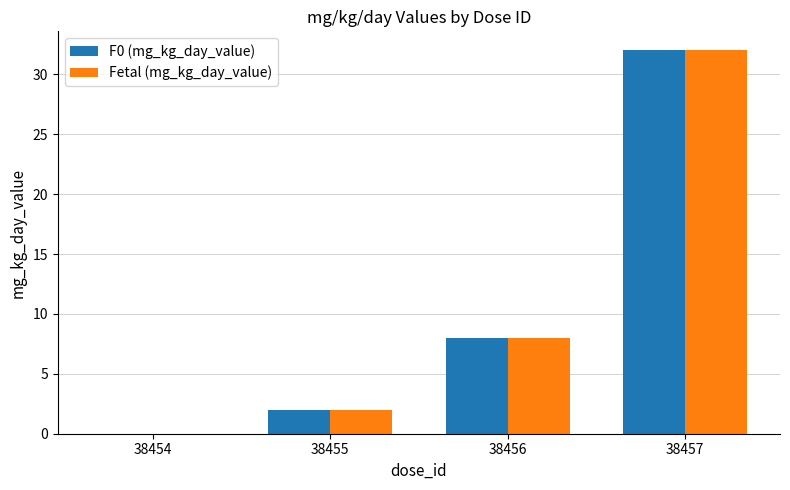

At which category is the sum across all series the highest?

38457